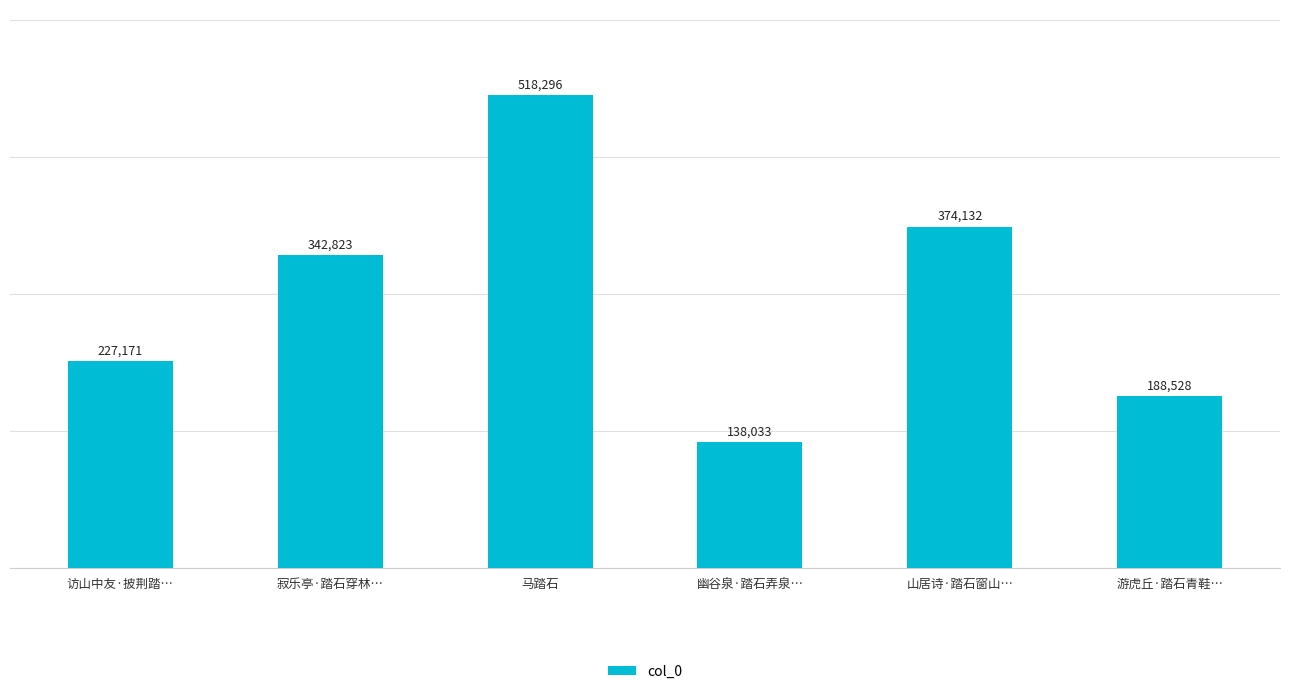

What is the label of the 5th bar from the right?

寂乐亭·踏石穿林…